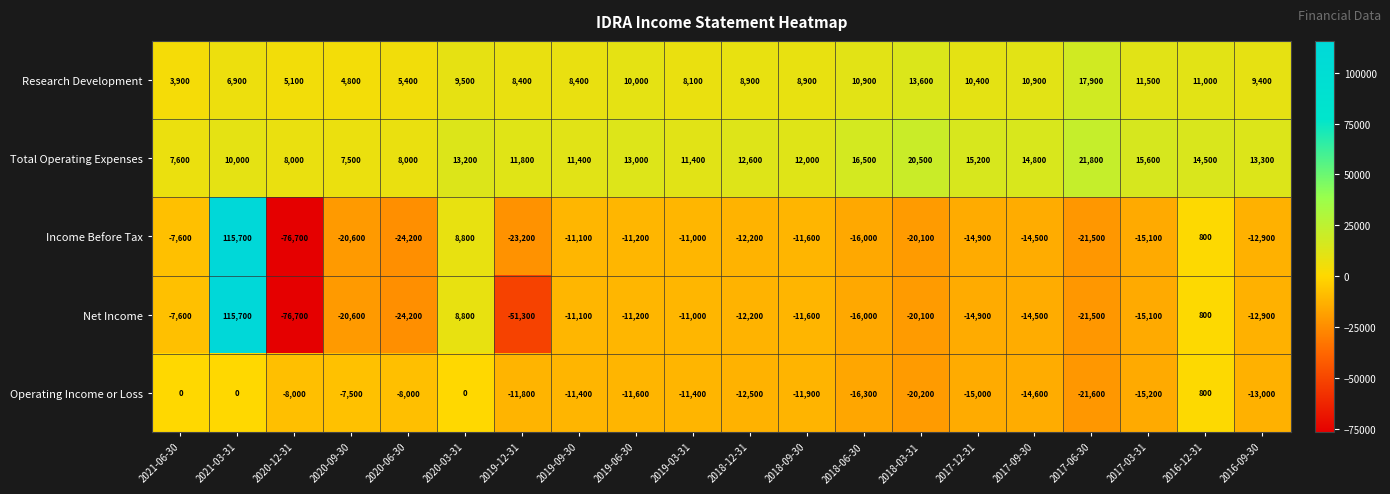

Rank the categories by Net Income value from lowest to highest.

2020-12-31, 2019-12-31, 2020-06-30, 2017-06-30, 2020-09-30, 2018-03-31, 2018-06-30, 2017-03-31, 2017-12-31, 2017-09-30, 2016-09-30, 2018-12-31, 2018-09-30, 2019-06-30, 2019-09-30, 2019-03-31, 2021-06-30, 2016-12-31, 2020-03-31, 2021-03-31